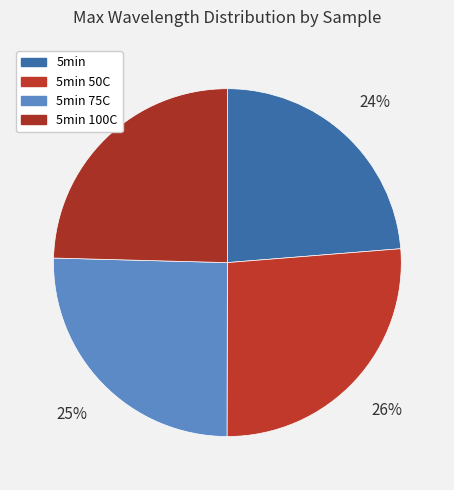

The 5min 100C slice represents 17% of the pie. True or false?

False